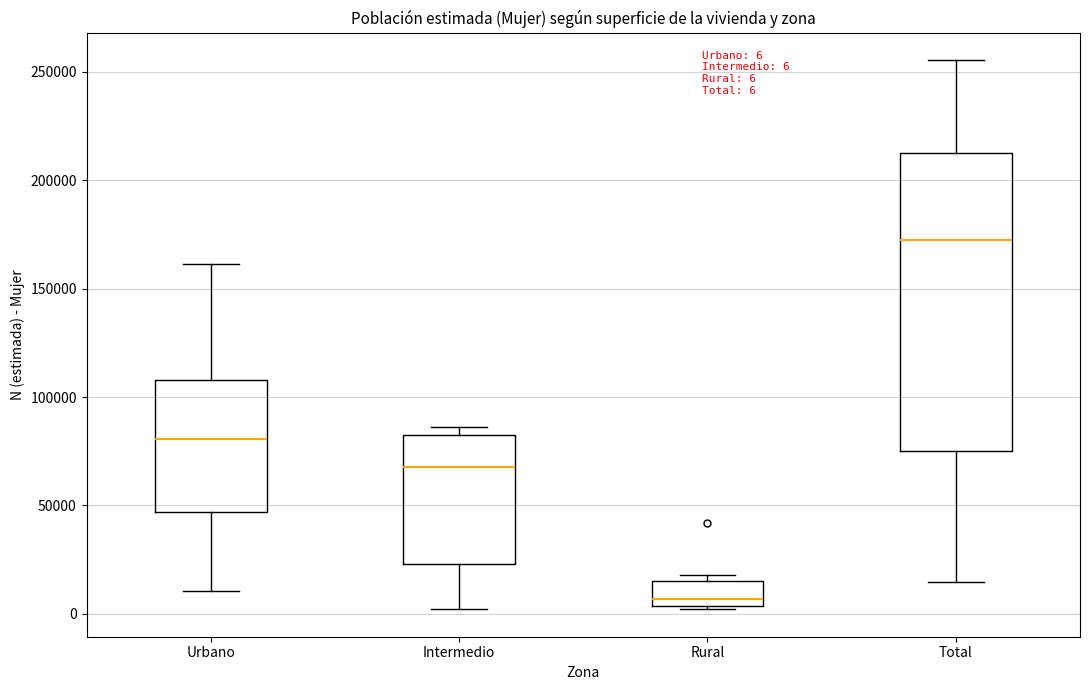

Which box has the lowest median line?

Rural